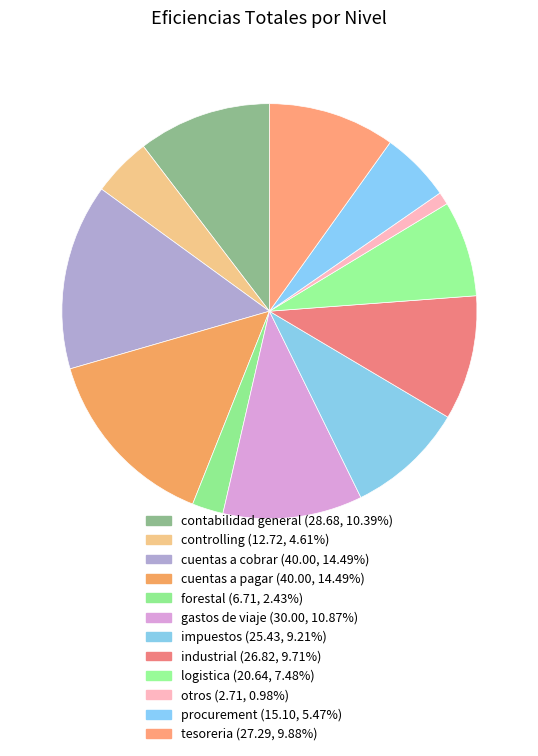

Count the number of slices in the pie.

12